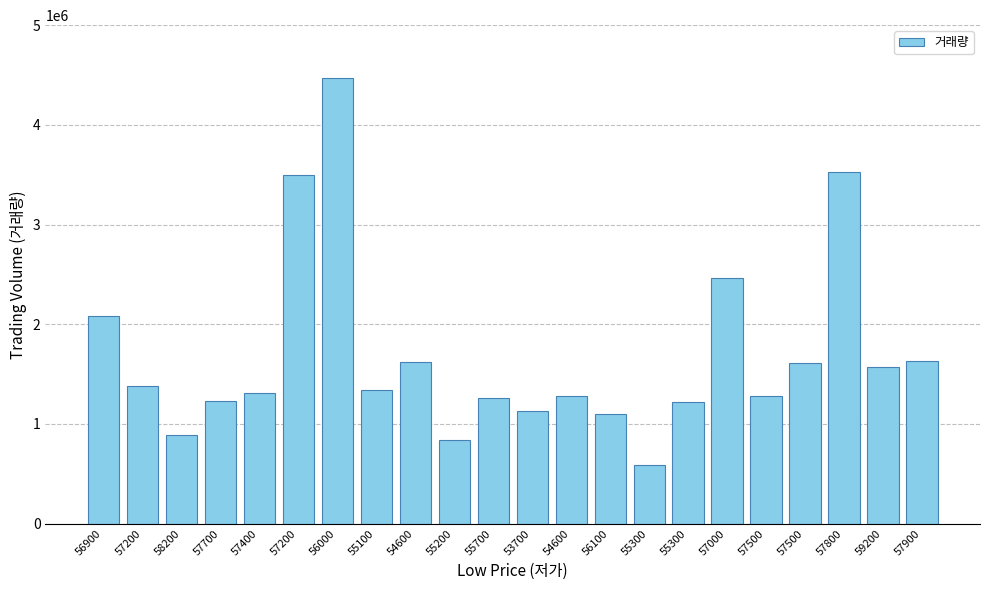

Rank the categories by value from lowest to highest.

55300, 55200, 58200, 56100, 53700, 55300, 57700, 55700, 54600, 57500, 57400, 55100, 57200, 59200, 57500, 54600, 57900, 56900, 57000, 57200, 57800, 56000